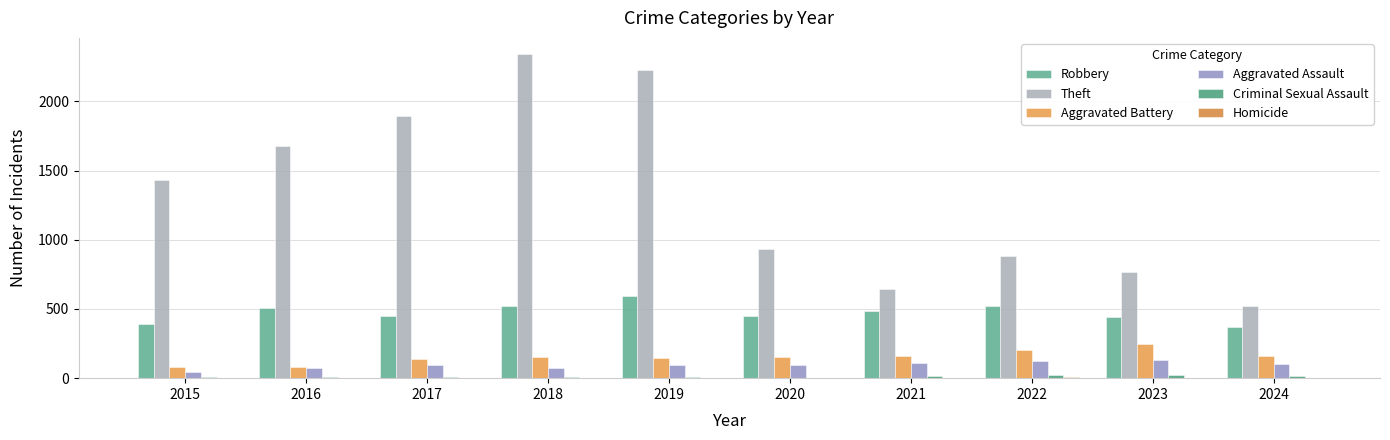

Between 2024 and 2019, which is larger?

2019